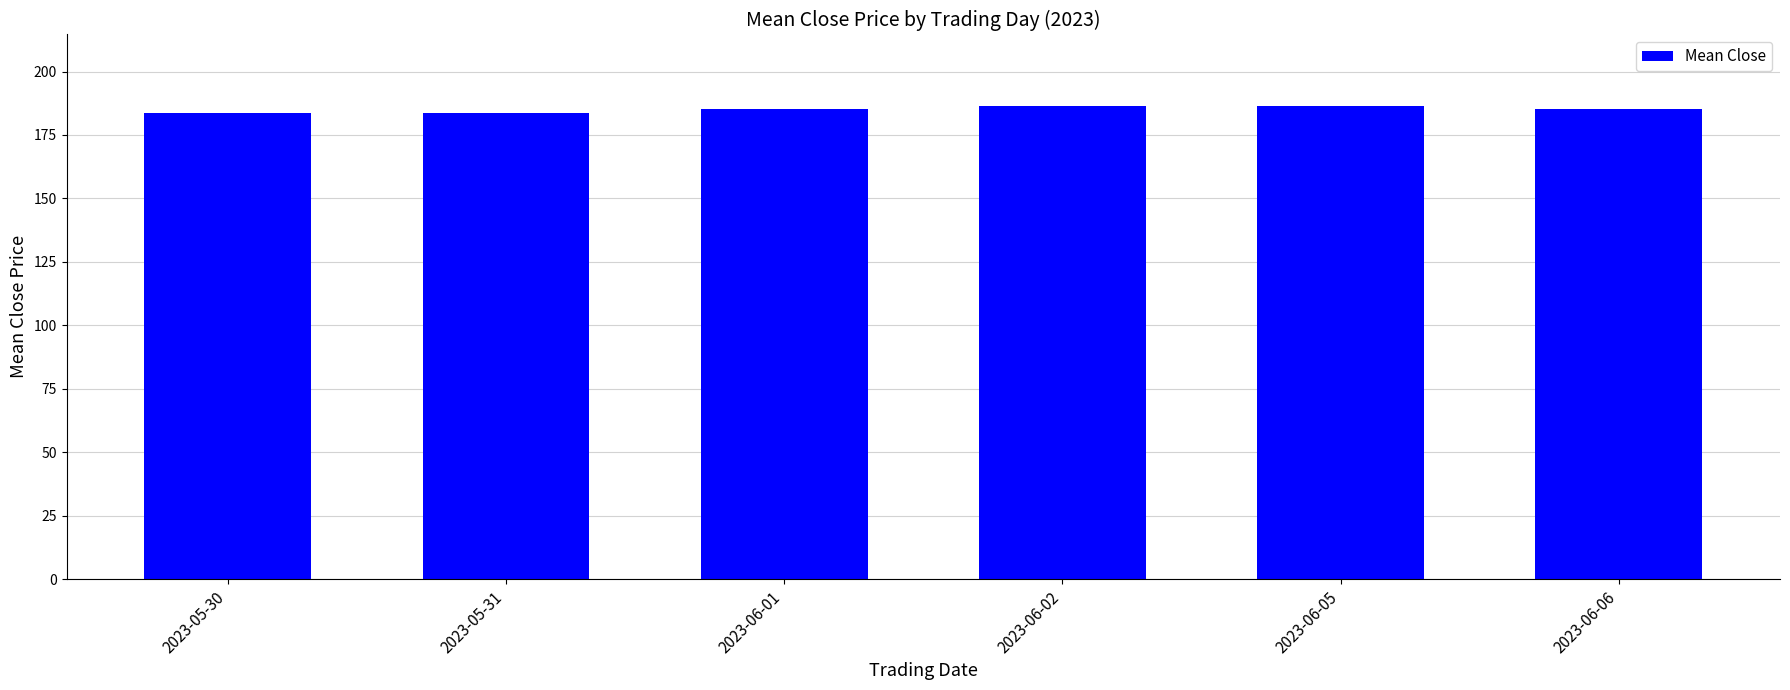

What is the maximum value shown in the chart?

186.6